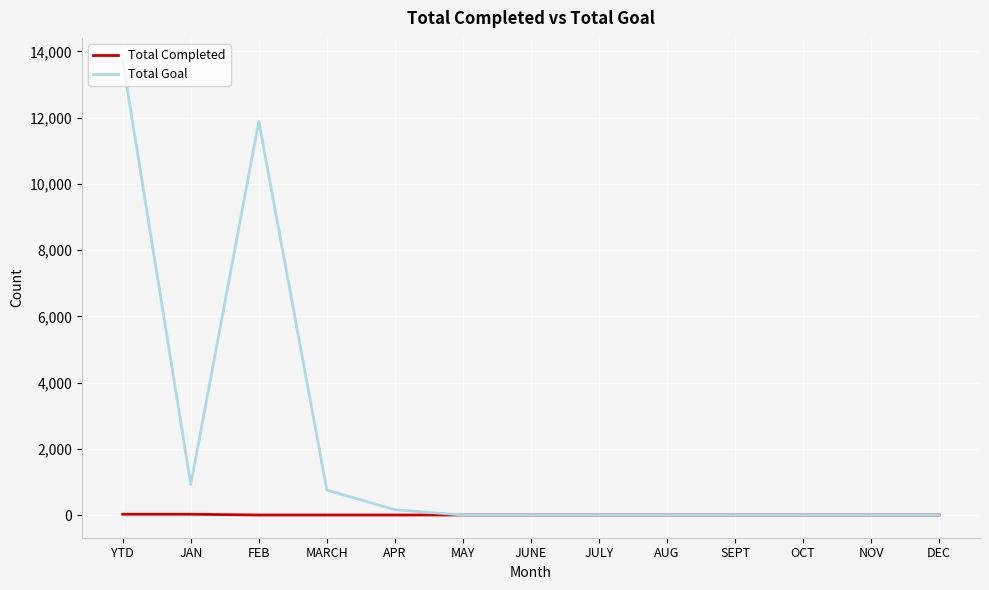

List the series in order of their overall mean, lowest first.

Total Completed, Total Goal